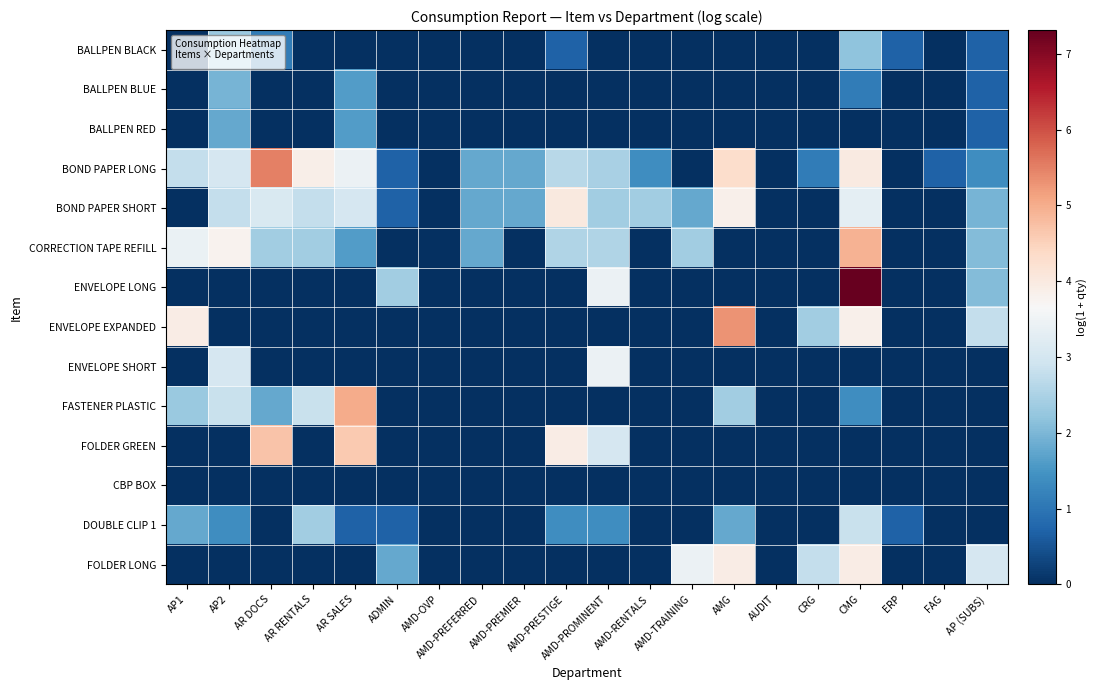

At how many categories does at least one series exceed 5?

4